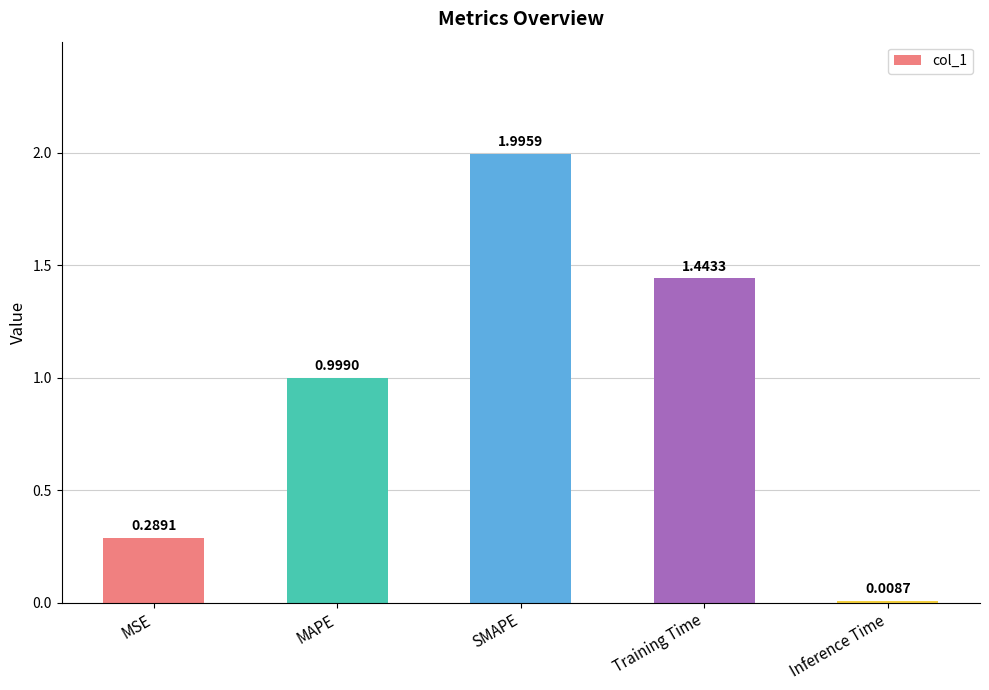

What is the average value?

0.9